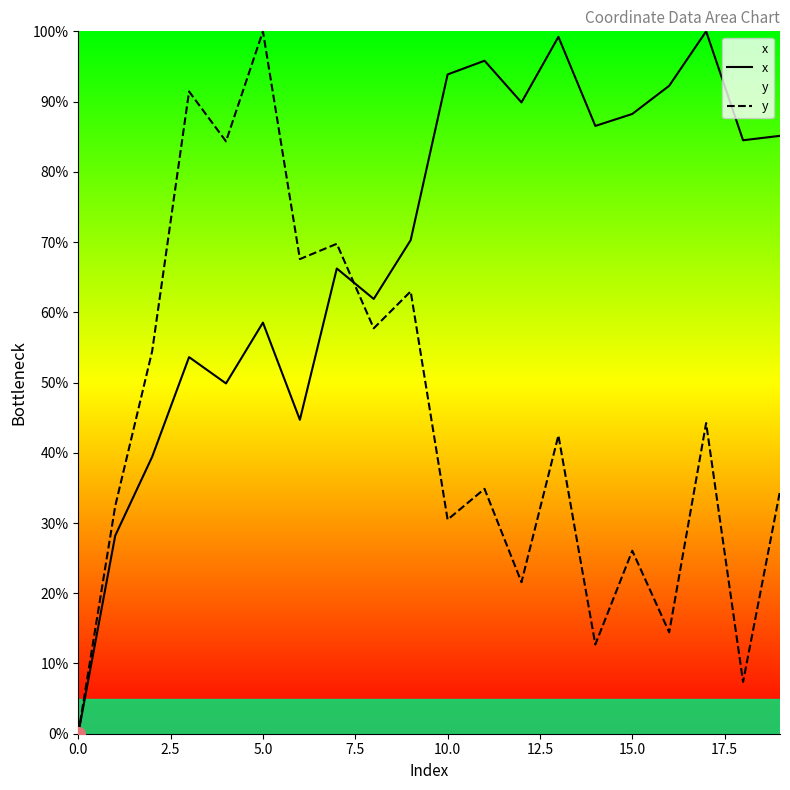

What is the label of the 14th point from the left?

13